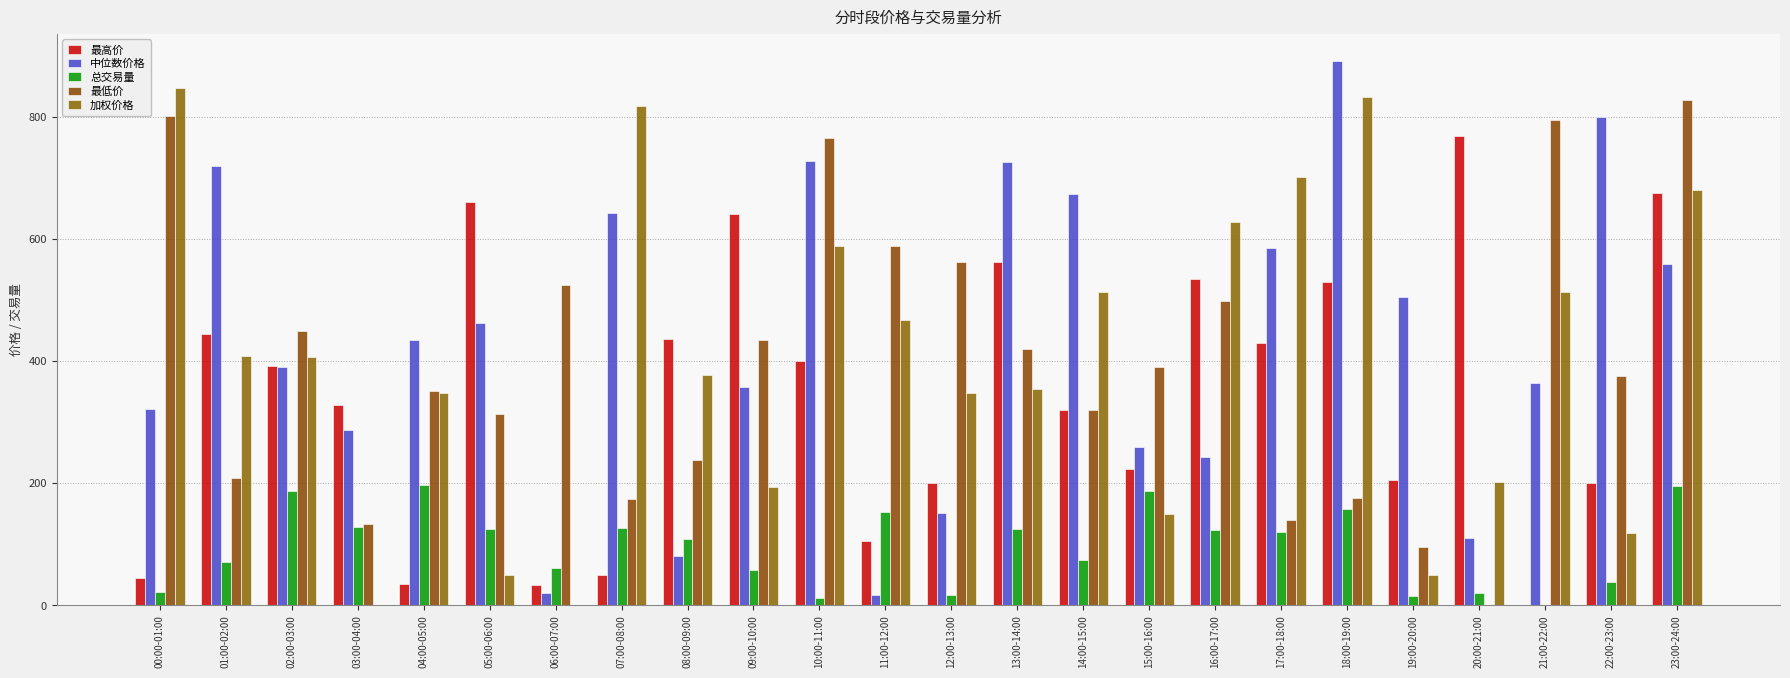

How many values in the 最低价 series exceed 389?

12